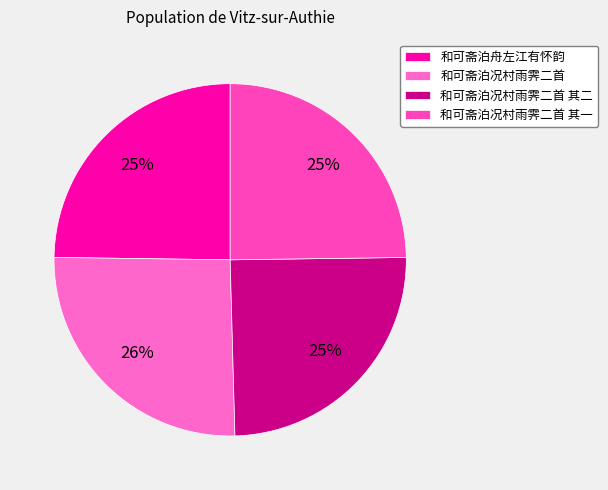

What percentage do 和可斋泊况村雨霁二首 其二 and 和可斋泊况村雨霁二首 其一 together represent?

49.6%